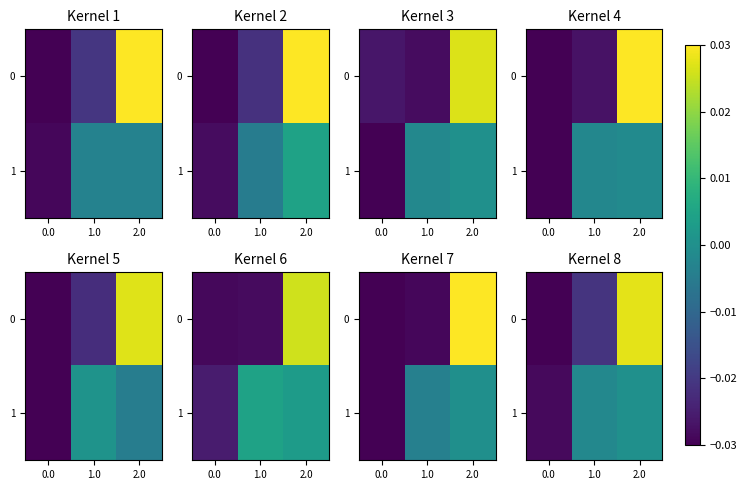

The 1 series shows -0.0 at 0.0. True or false?

True